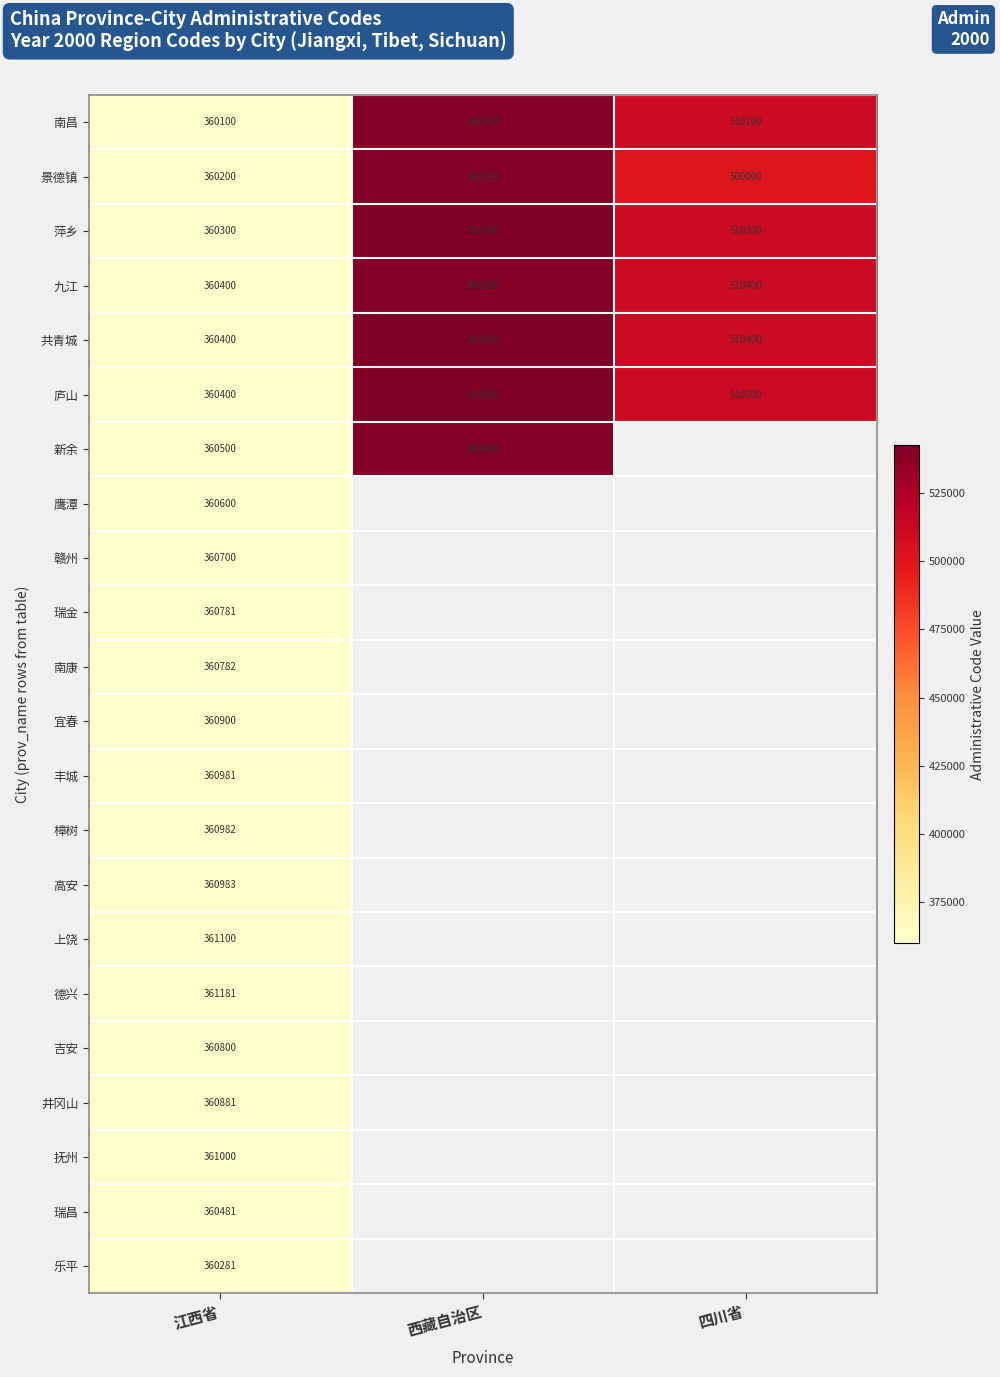

At which category is the sum across all series the highest?

江西省